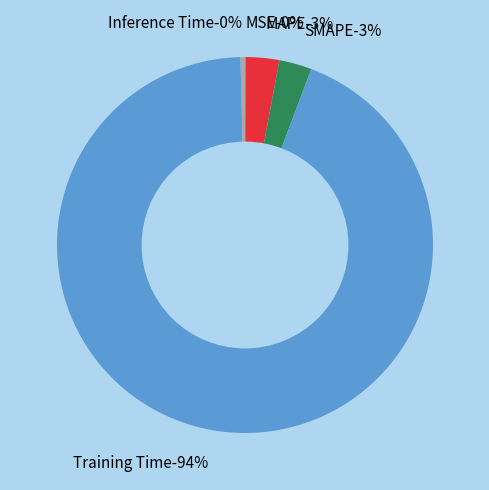

What percentage is NOT represented by Inference Time?

99.6%